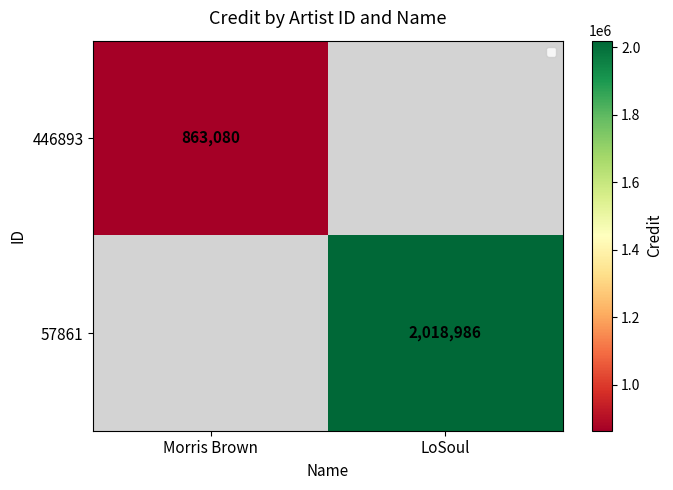

The 446893 series shows 863080 at Morris Brown. True or false?

True